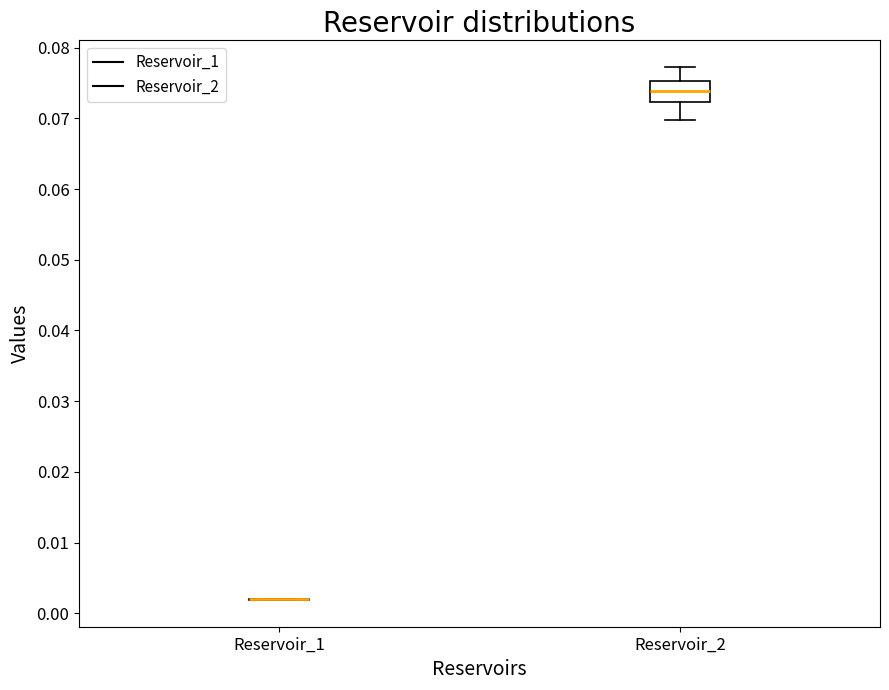

Reading left to right, transcribe this box plot: for each box, give where its median line is, the range the box spans, and where its two whiskers end, as read against the y-axis. The values are not printed on the chart, so give them approximately, as read against the axis.

Reservoir_1: box collapsed to a line at 0.002, whiskers 0.002 to 0.002
Reservoir_2: median 0.074, box 0.072 to 0.075, whiskers 0.070 to 0.077